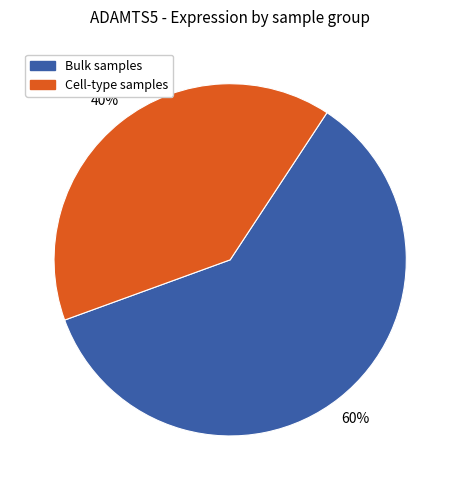

Is there any slice that represents more than half of the pie?

Yes